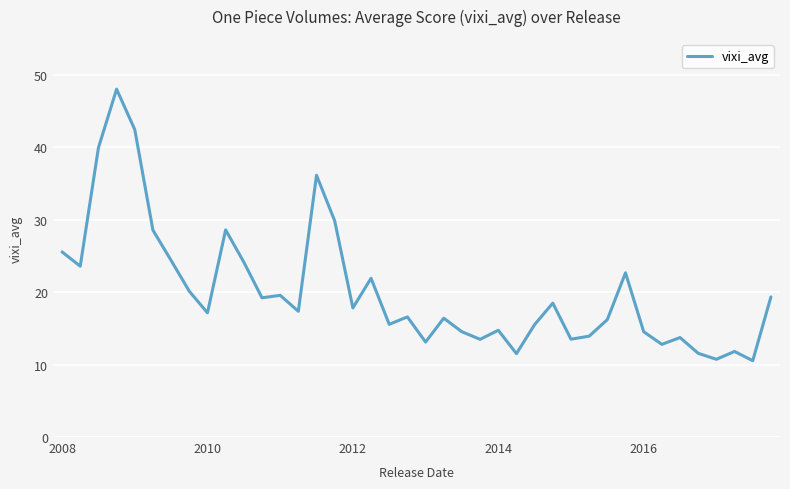

How many series are shown in this chart?

1